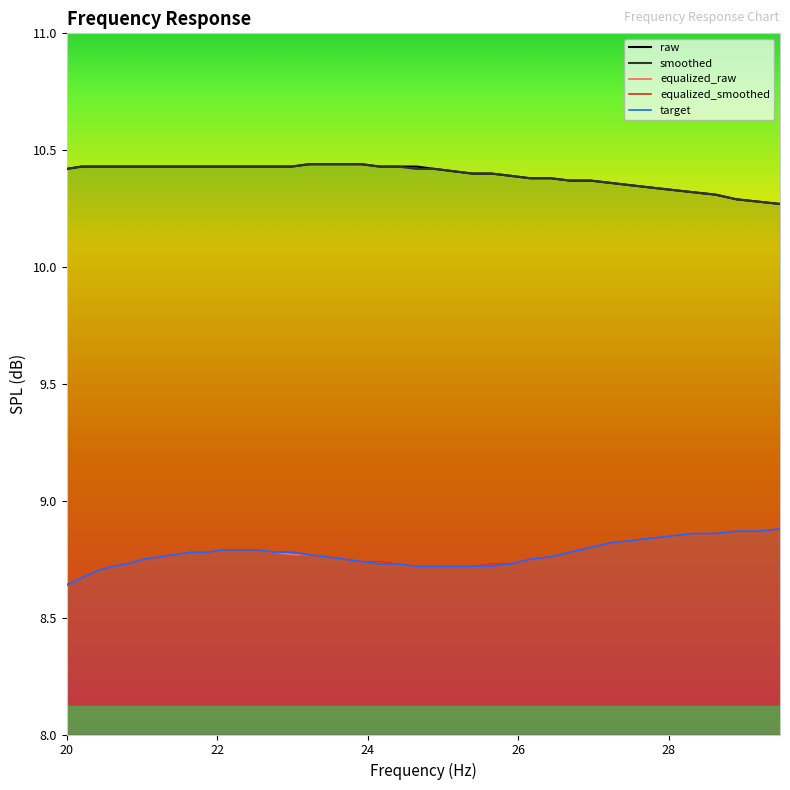

True or false: equalized_smoothed and smoothed intersect in this chart.

False